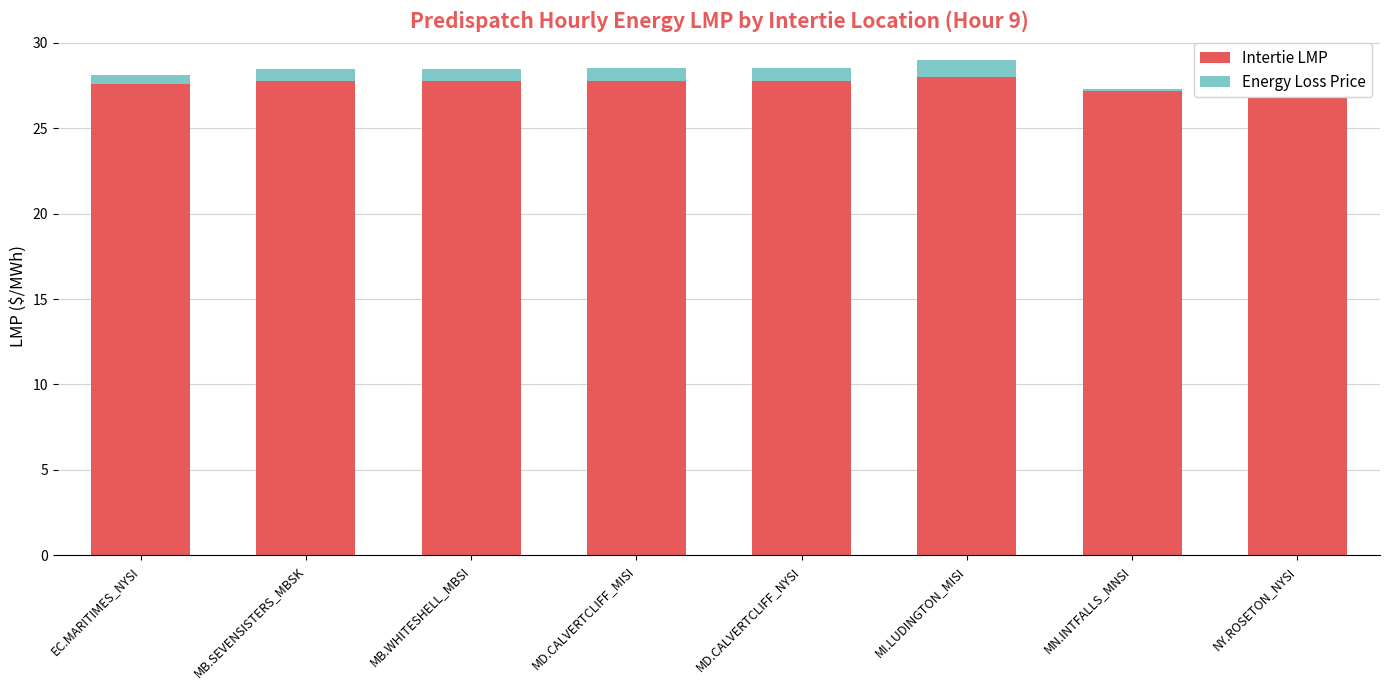

The Intertie LMP series shows 27.8 at MB.SEVENSISTERS_MBSK. True or false?

True